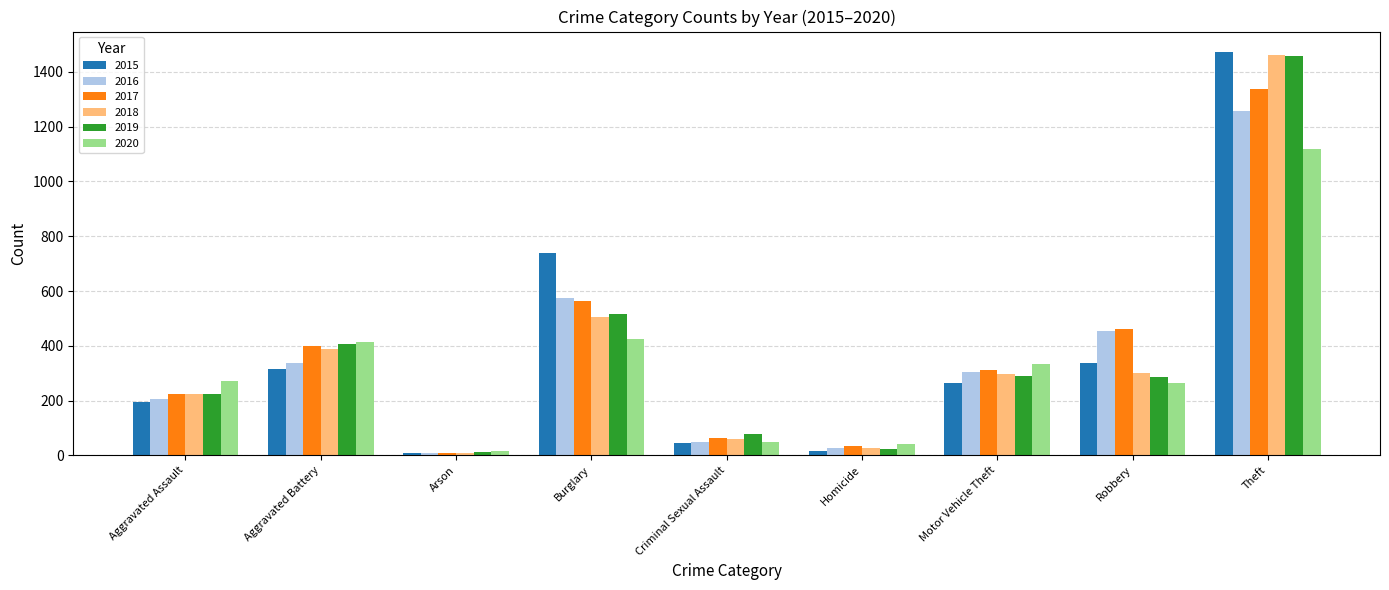

What is the total value across all series at Aggravated Battery?

2263